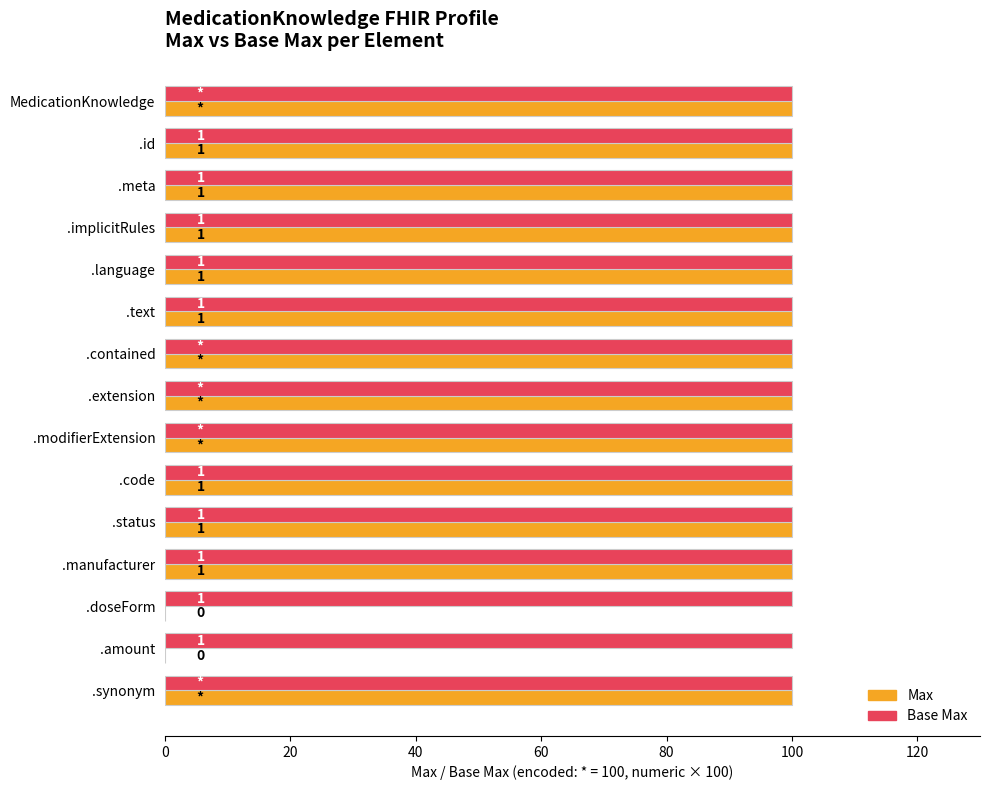

What is the greatest value displayed?

100.0